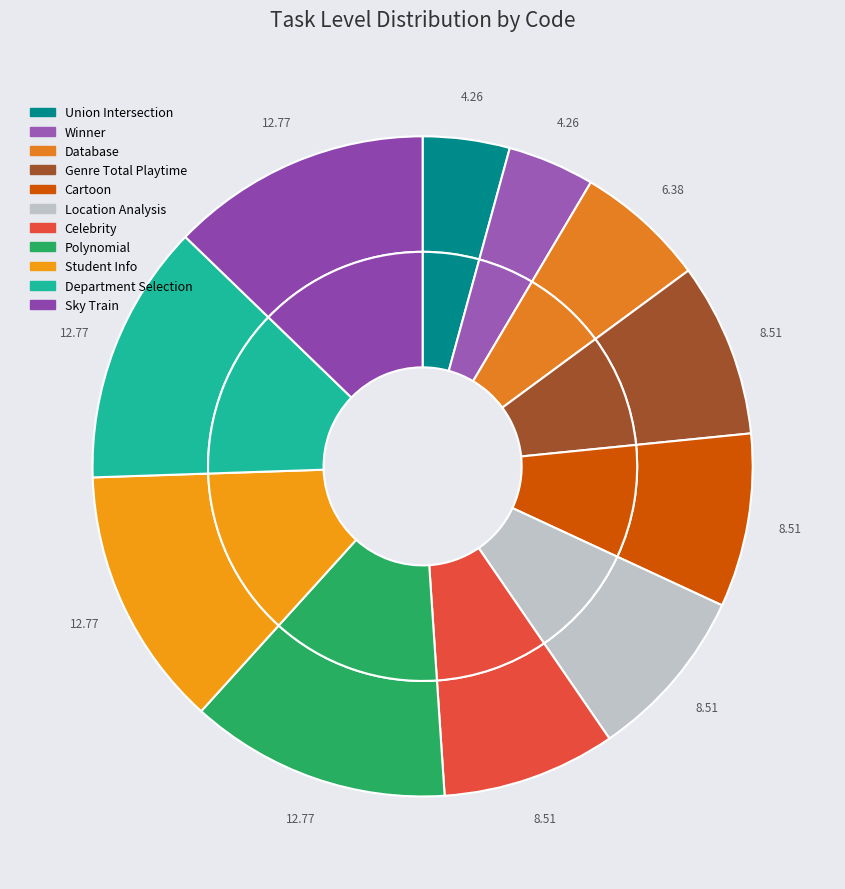

To the nearest percent, what portion does Location Analysis represent?

9%